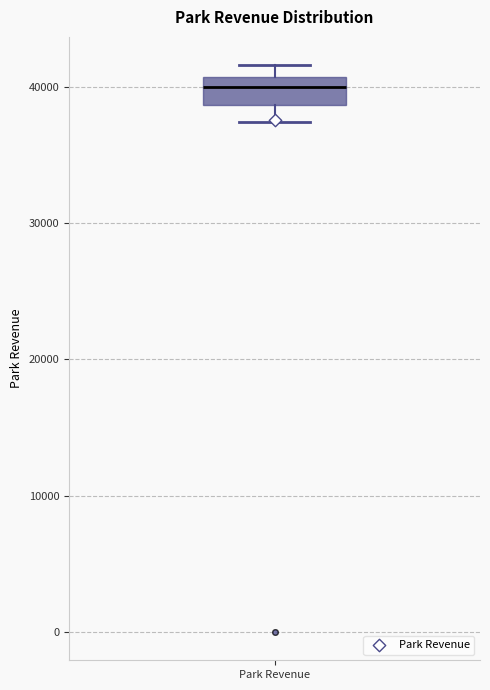

Transcribe this box plot: give where the median line is, the range the box spans, and where the two whiskers end, as read against the y-axis. The values are not printed on the chart, so give them approximately, as read against the axis.

median 40000, box 39000 to 41000, whiskers 37000 to 42000